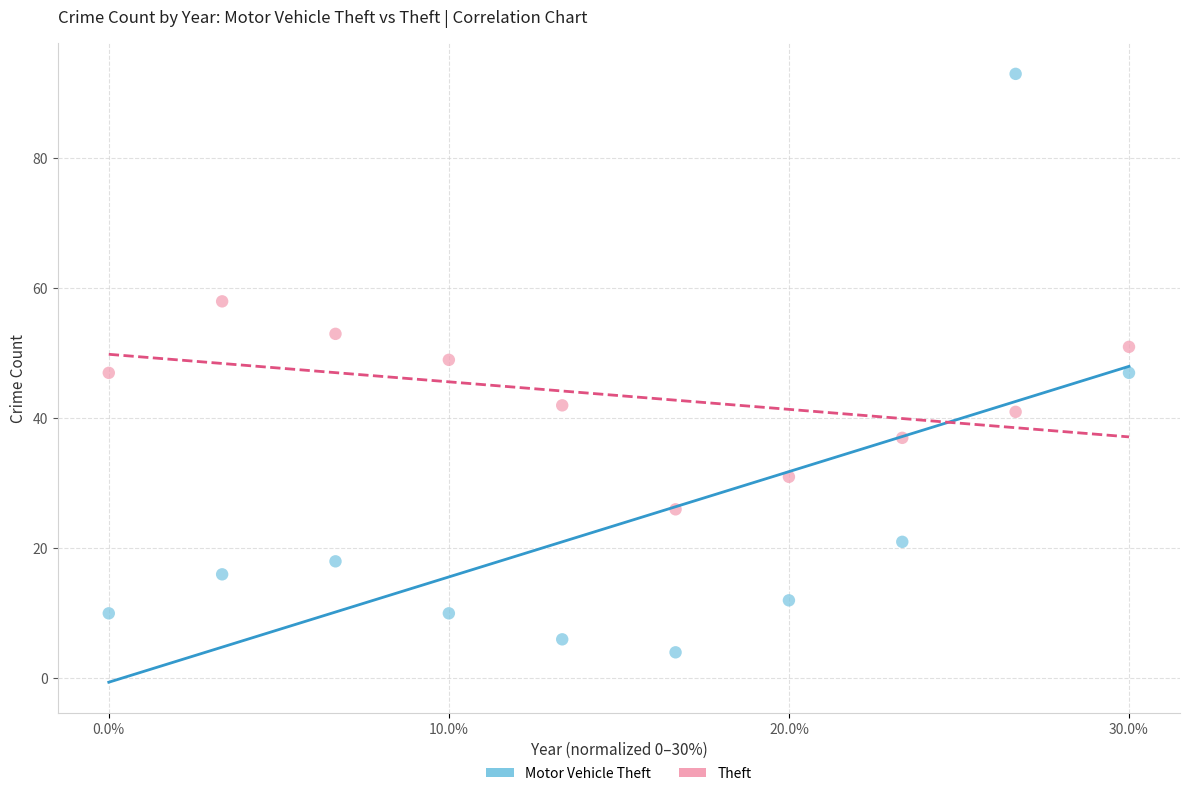

Across all data points, what is the range of Y values (max minus min)?

89